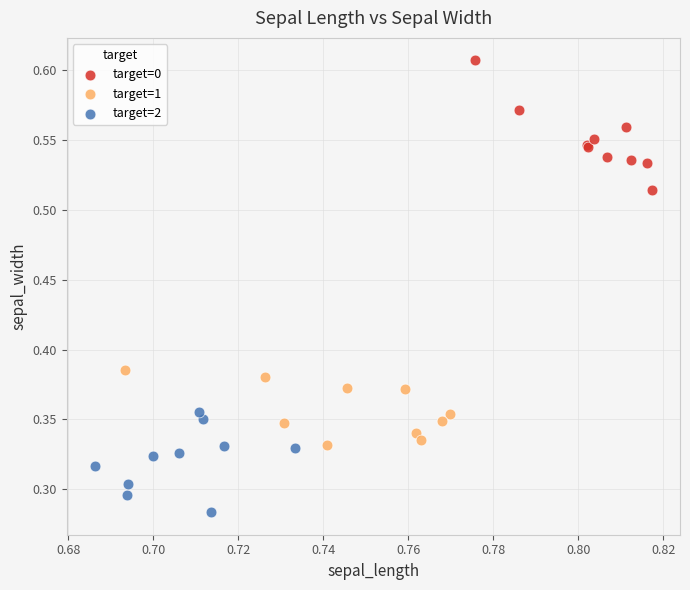

Which series contains the highest Y value?

target=0